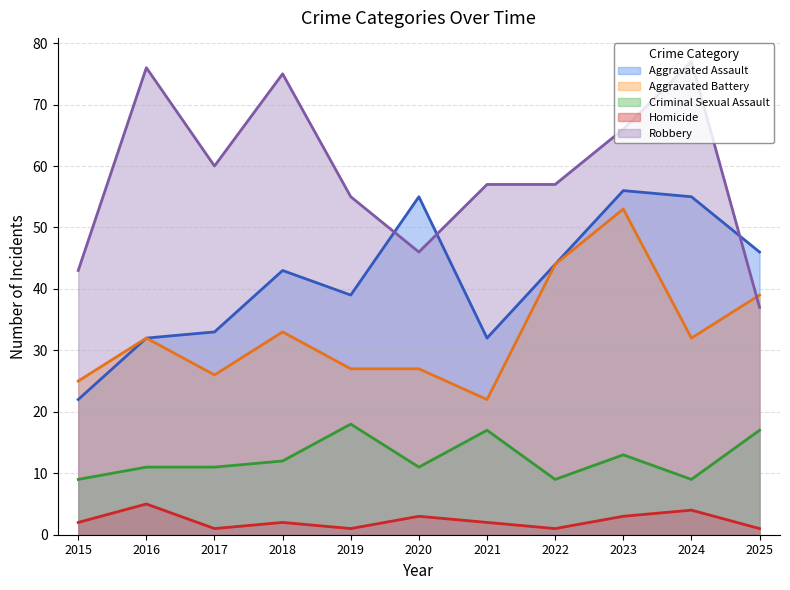

Is it true that Aggravated Battery equals 12 at 2019?

False